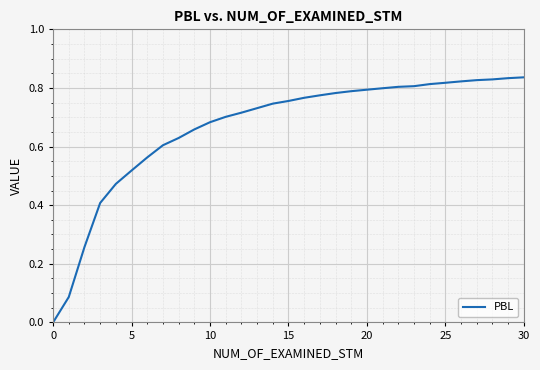

How many values are between 0 and 1?

31